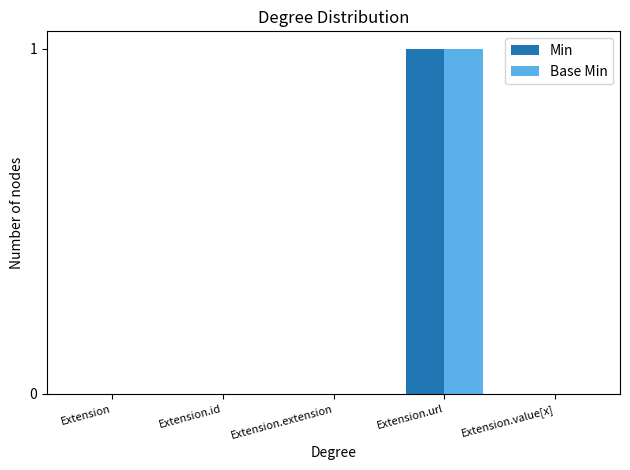

Is it true that Base Min equals 0 at Extension?

True